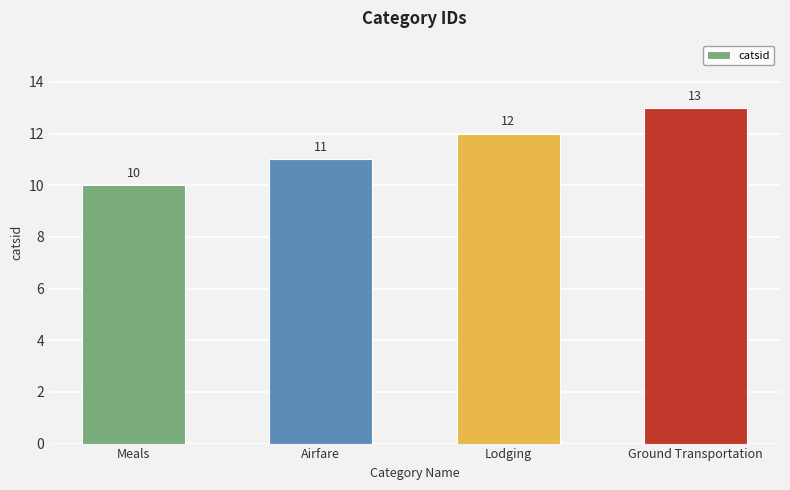

Does the chart contain any negative values?

No